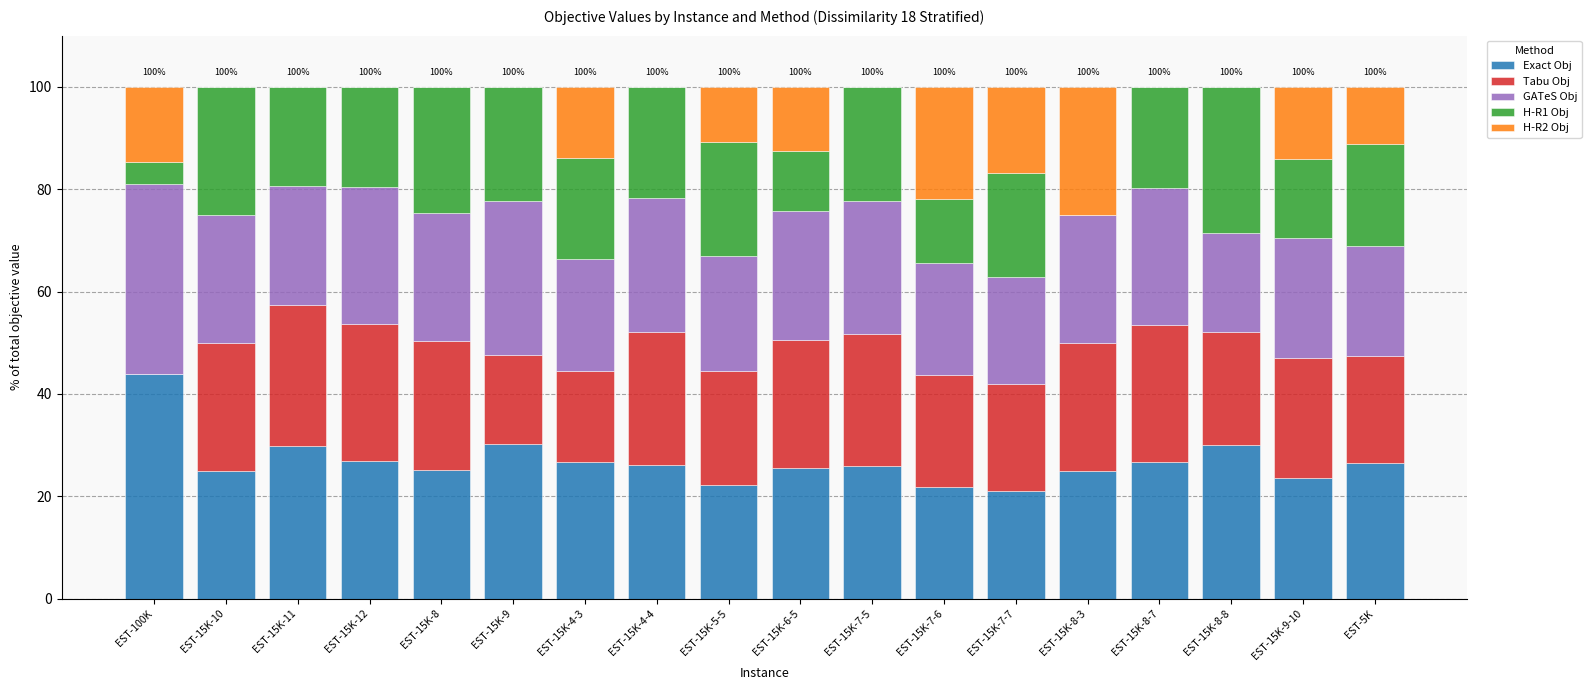

What is the total value across all series at EST-15K-4-3?

100.0